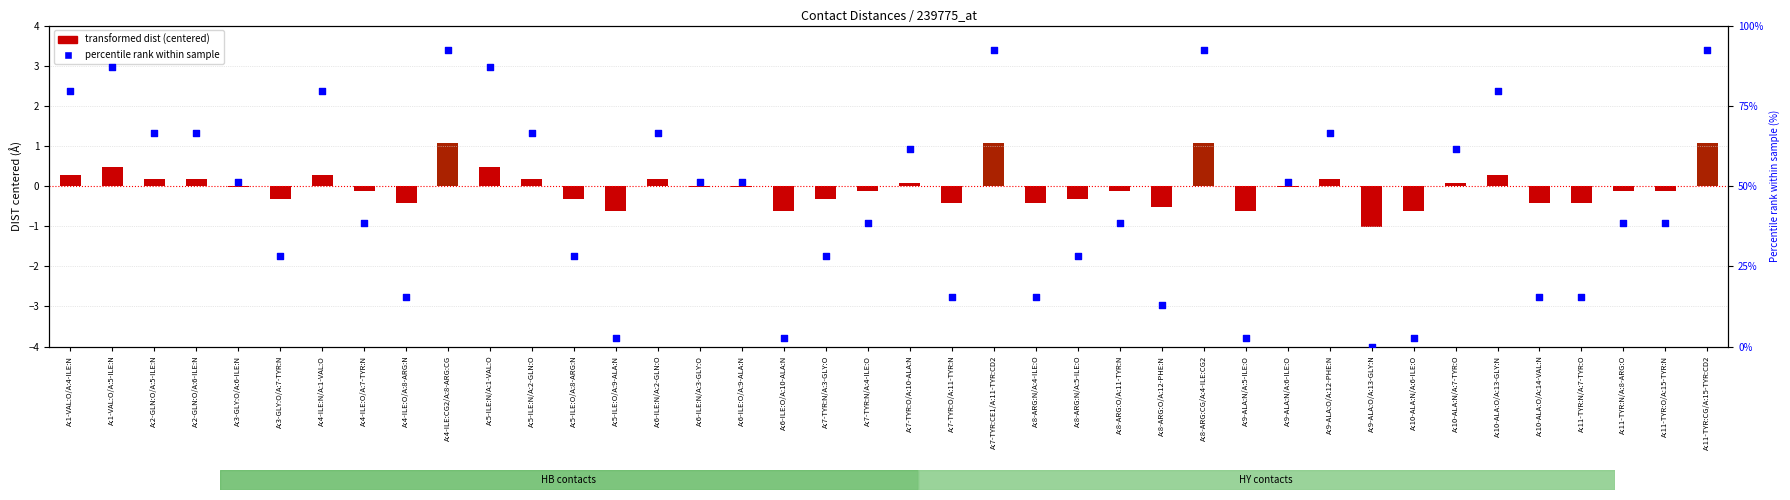

What are all the series names shown in the legend?

transformed dist (centered), percentile rank within sample